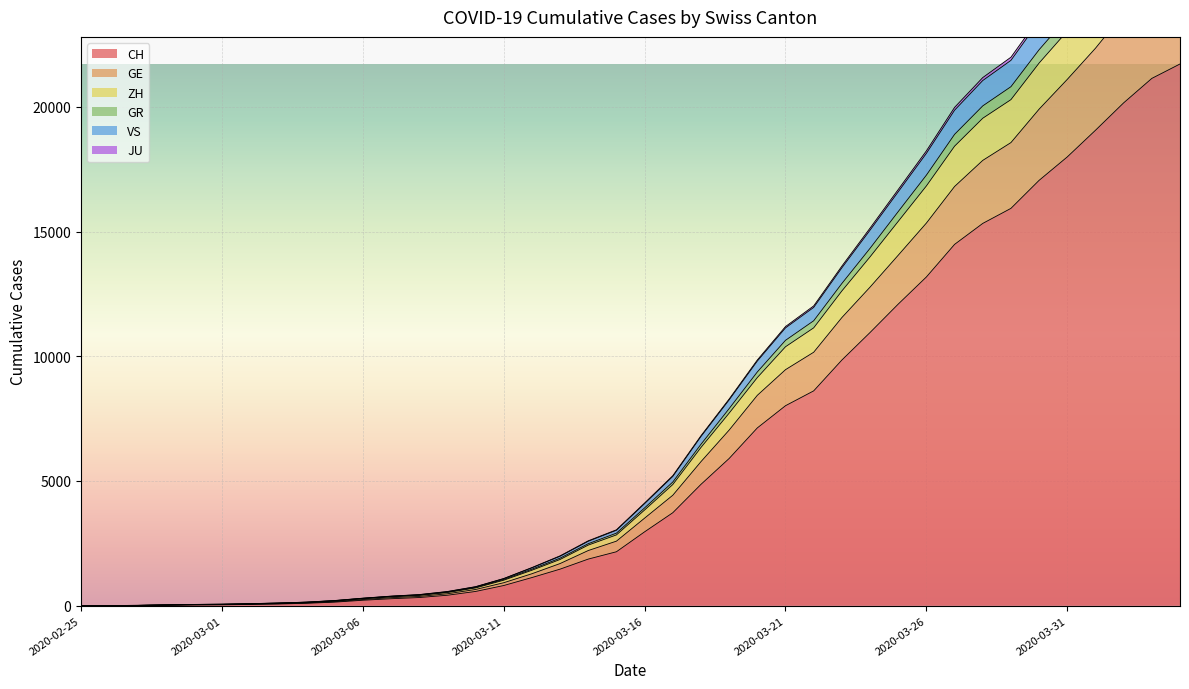

What is the highest value of the CH series?

21722